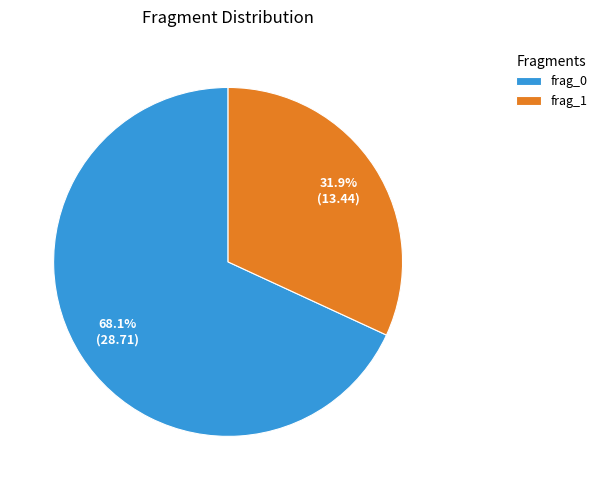

Rank the categories by value from highest to lowest.

frag_0, frag_1